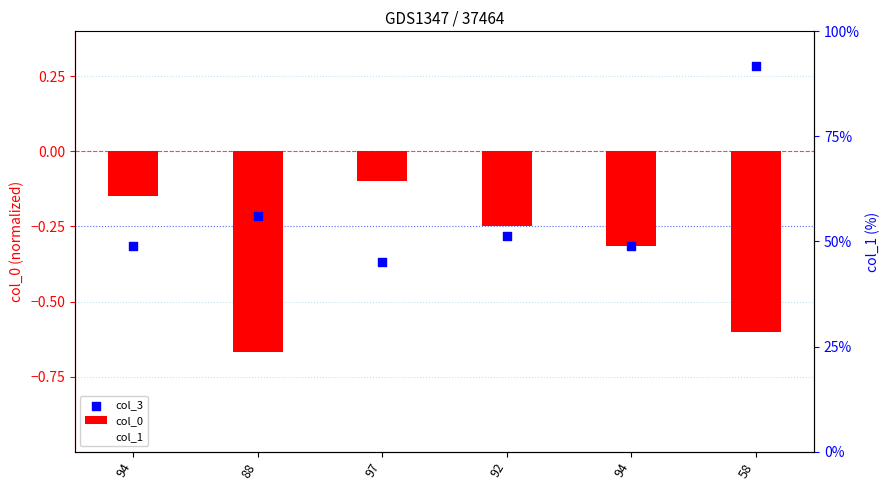

What are all the series names shown in the legend?

col_0, col_3, col_1